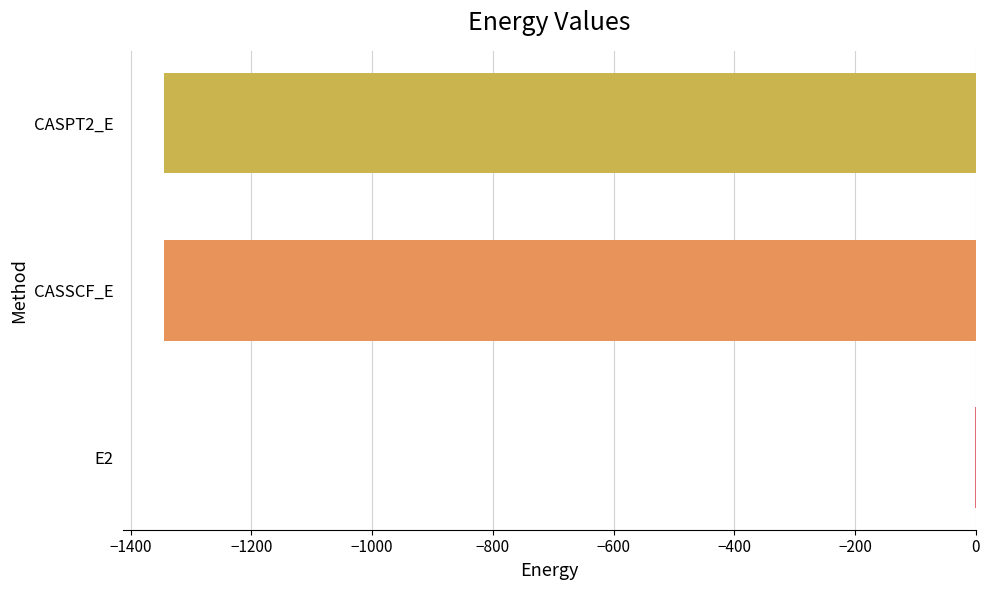

The value at E2 is -0.4. True or false?

True